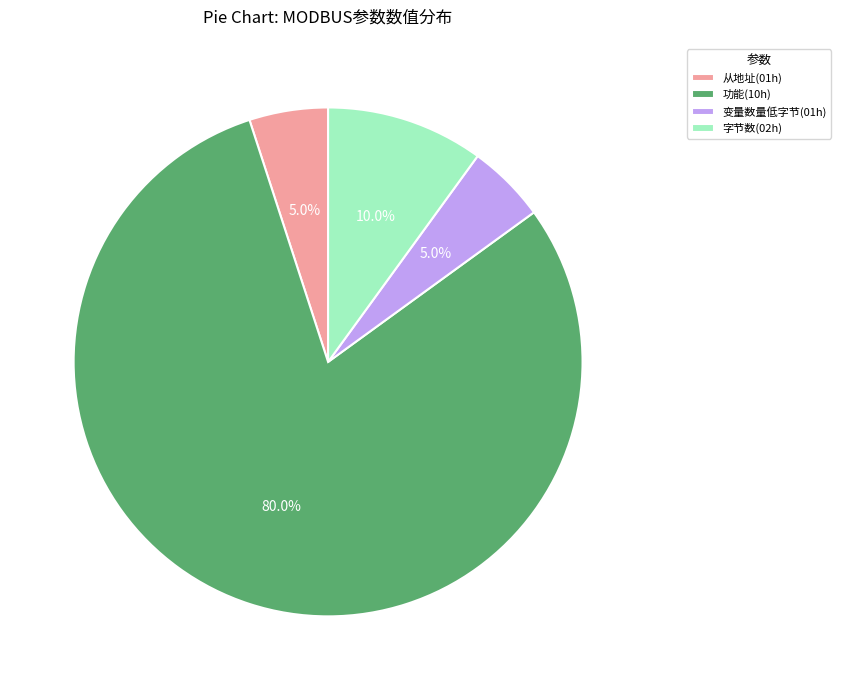

Does any single category account for the majority?

Yes